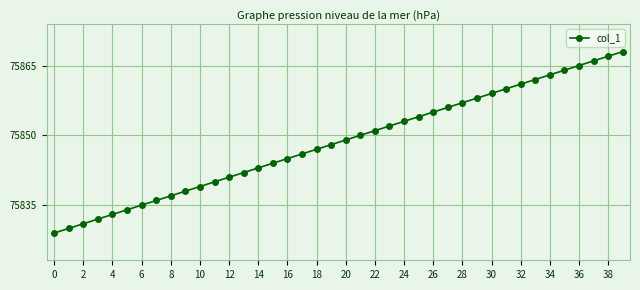

How many data points are less than 75849?

20